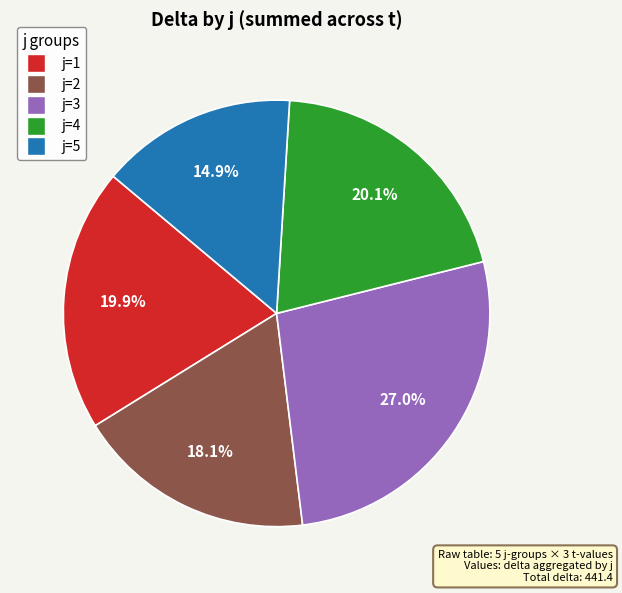

What percentage do j=2 and j=4 together represent?

38.2%